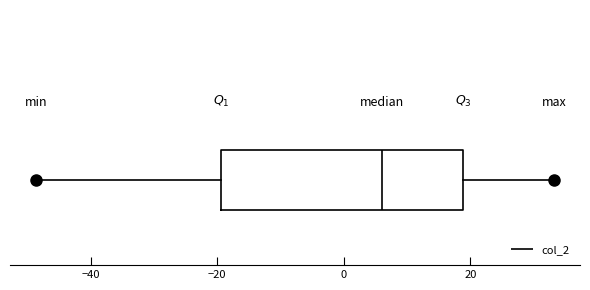

Read this box plot against the x-axis: the position of the median line, the range covered by the box, and the ends of both whiskers. The values are not printed on the chart, so give them approximately, as read against the axis.

median 6, box -20 to 18, whiskers -48 to 34